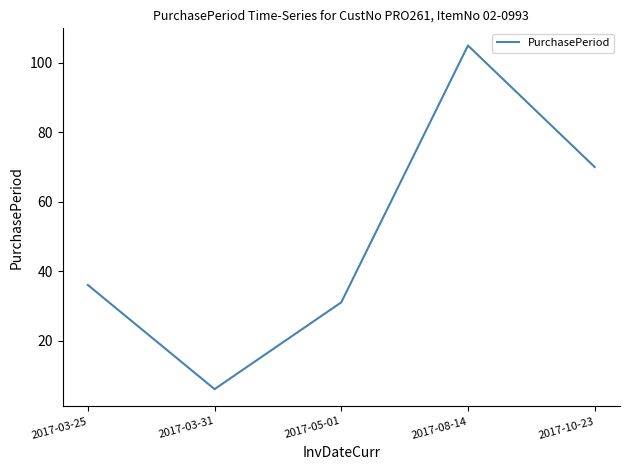

What is the smallest value displayed?

6